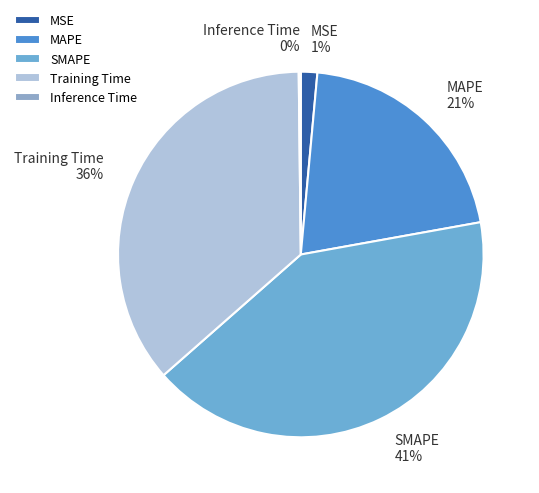

Which slice is the largest?

SMAPE